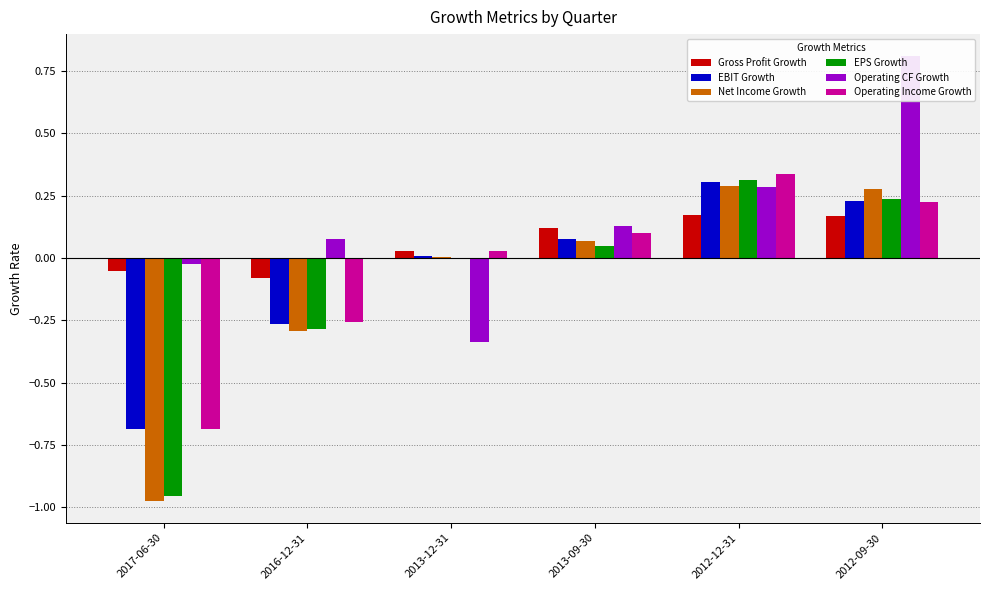

How many values in the Operating Income Growth series are below 0?

2